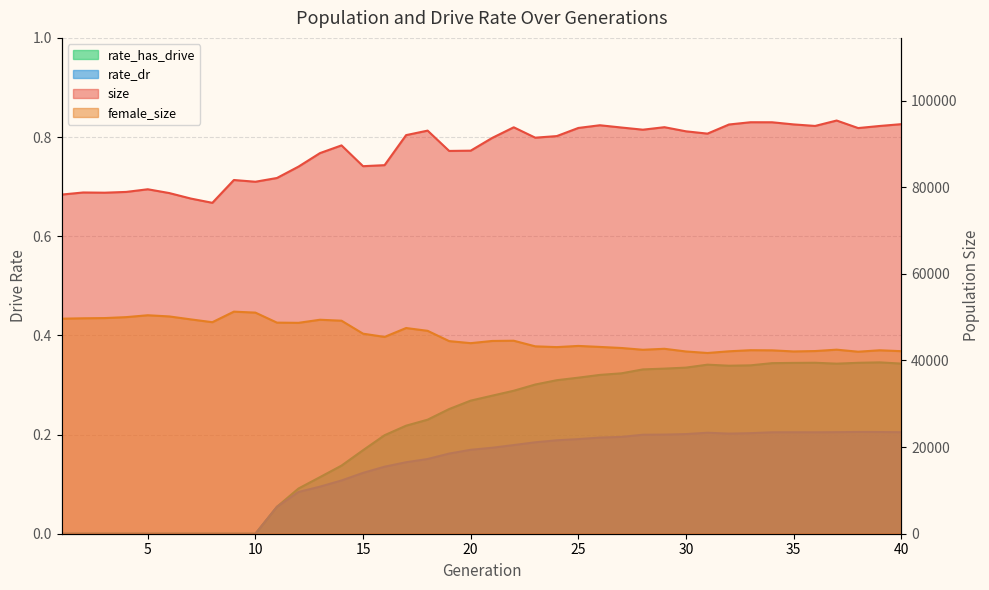

The rate_has_drive series shows 0.3 at 32. True or false?

True